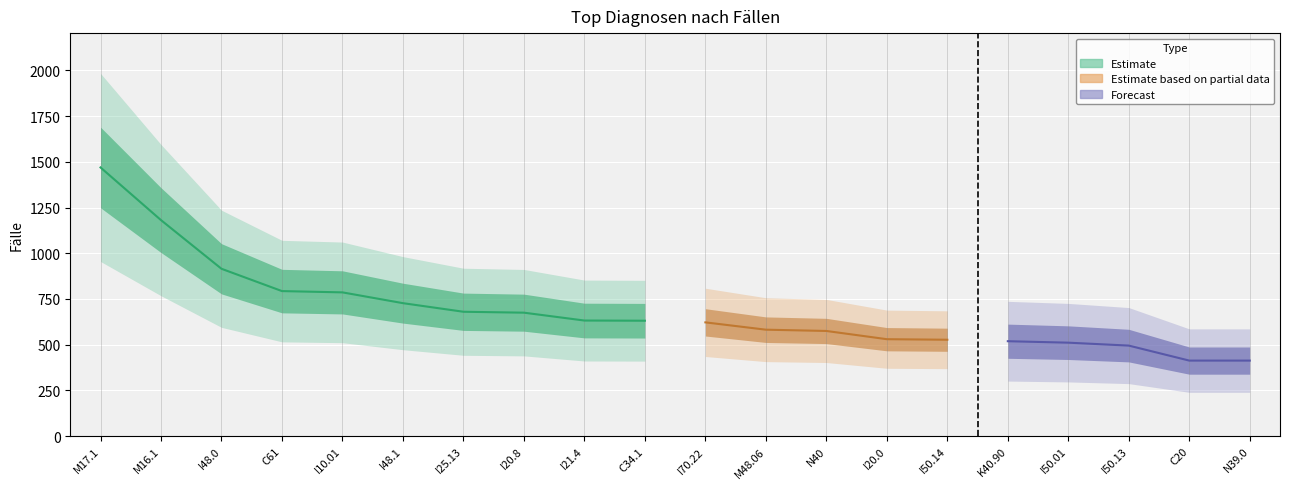

The Prozent series shows 0.0 at I25.13. True or false?

False